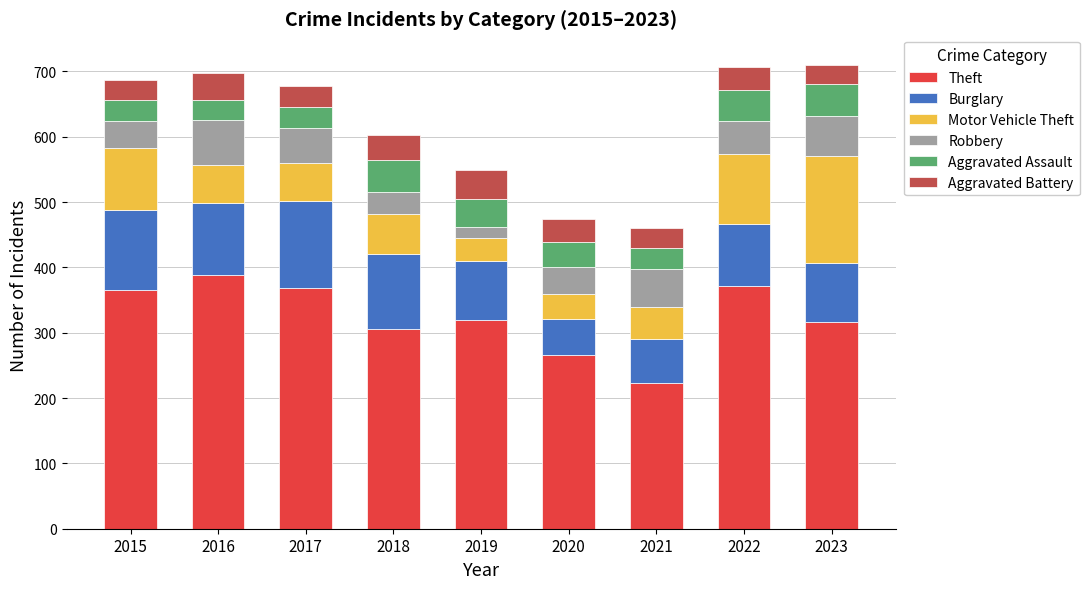

What is the difference between the Theft values at 2022 and 2016?

17